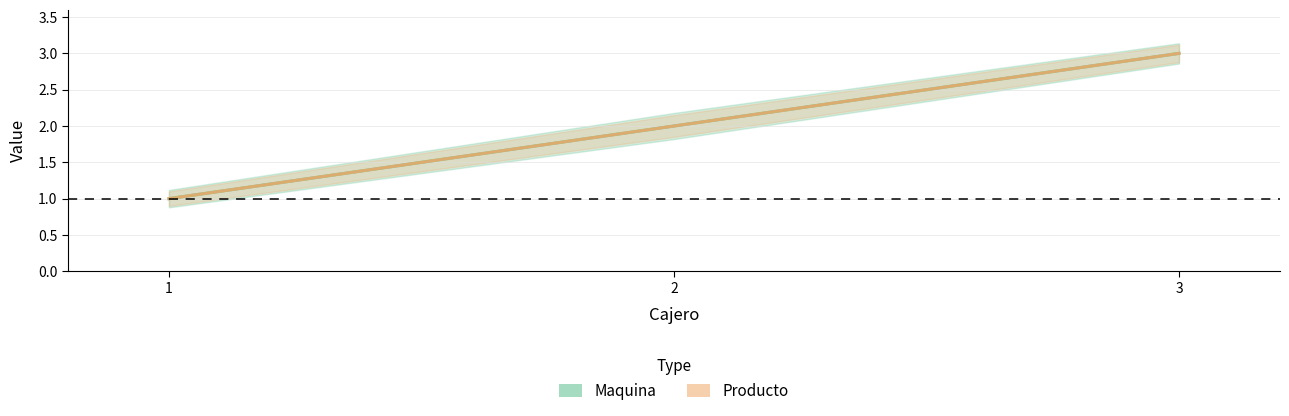

What is the sum of all Maquina values?

6